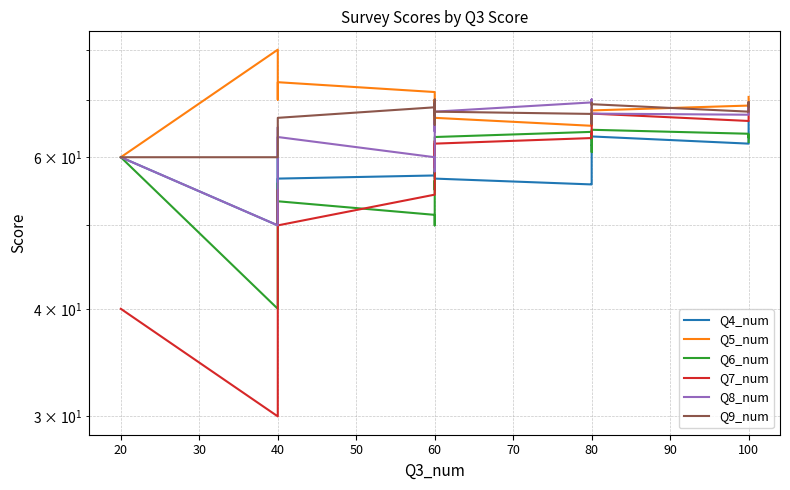

What is the value of the Q6_num point at the 11th from the left?

56.4